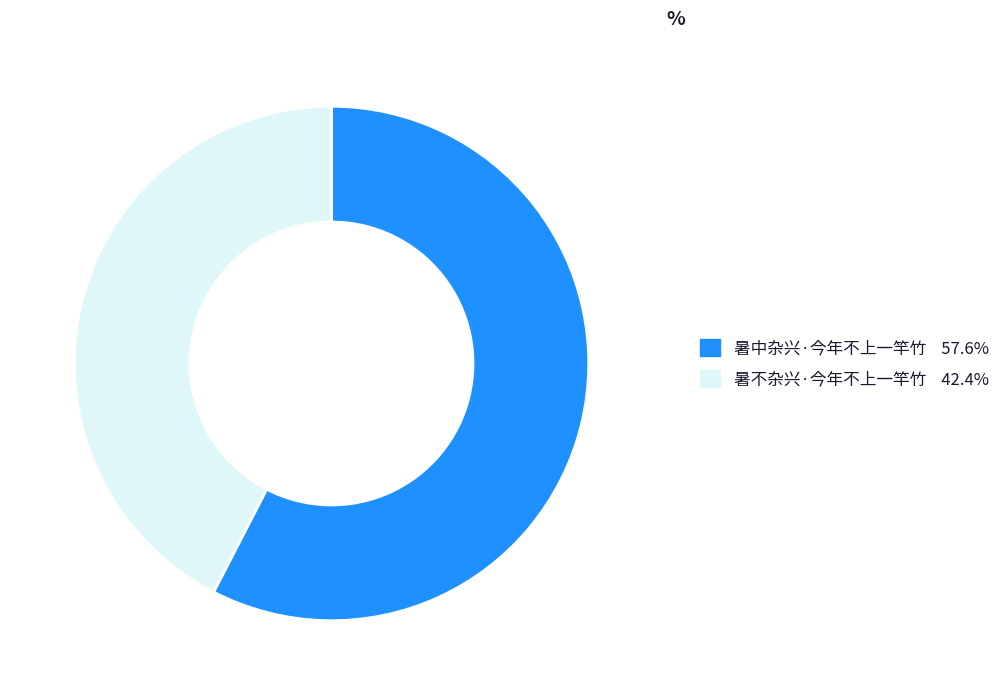

Rank the categories by value from highest to lowest.

暑中杂兴·今年不上一竿竹, 暑不杂兴·今年不上一竿竹